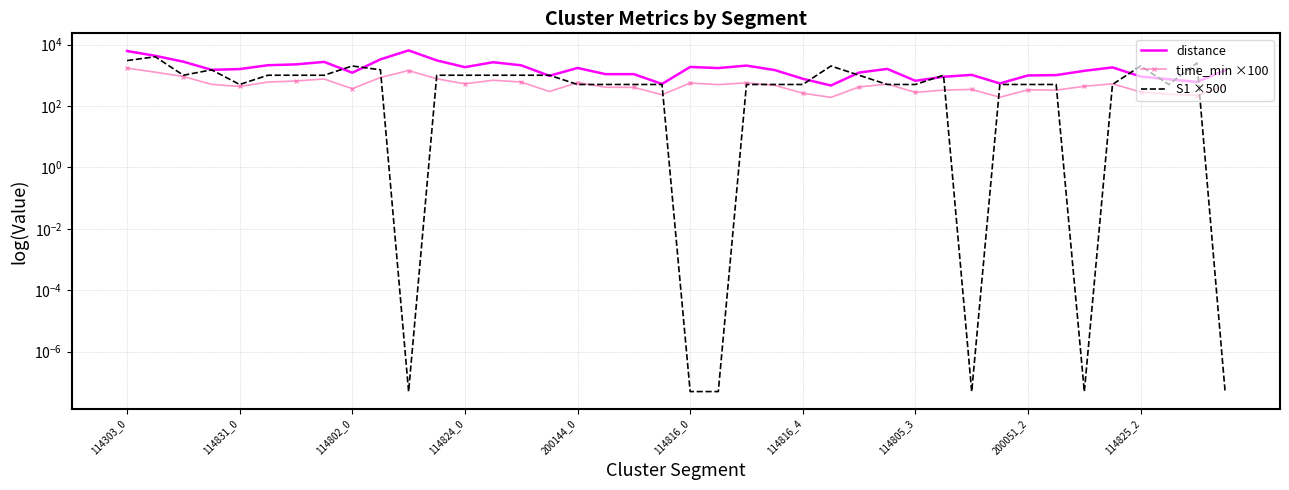

True or false: distance and time_min ×100 cross at least once.

False